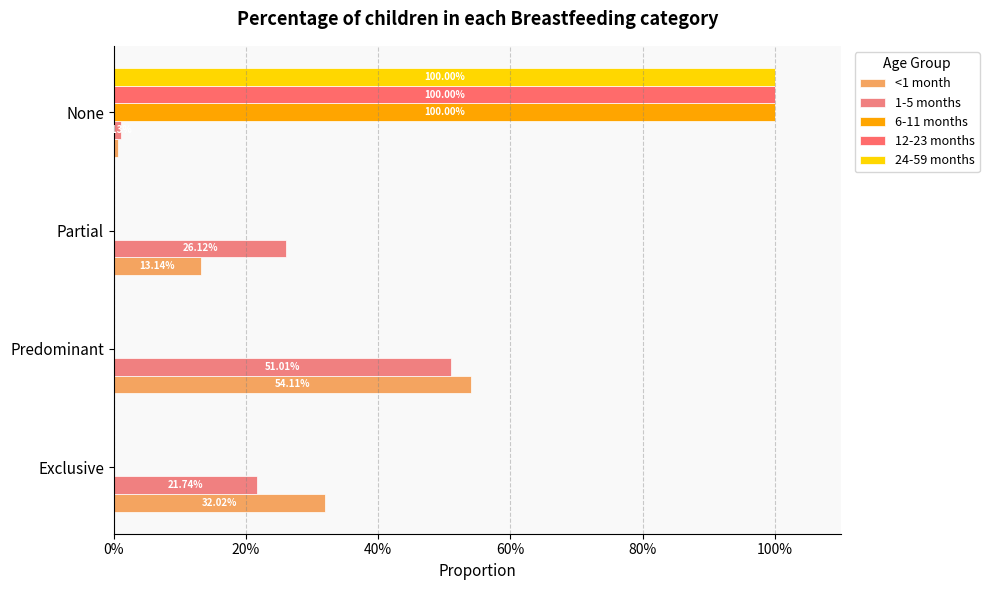

At how many categories does at least one series exceed 0?

4